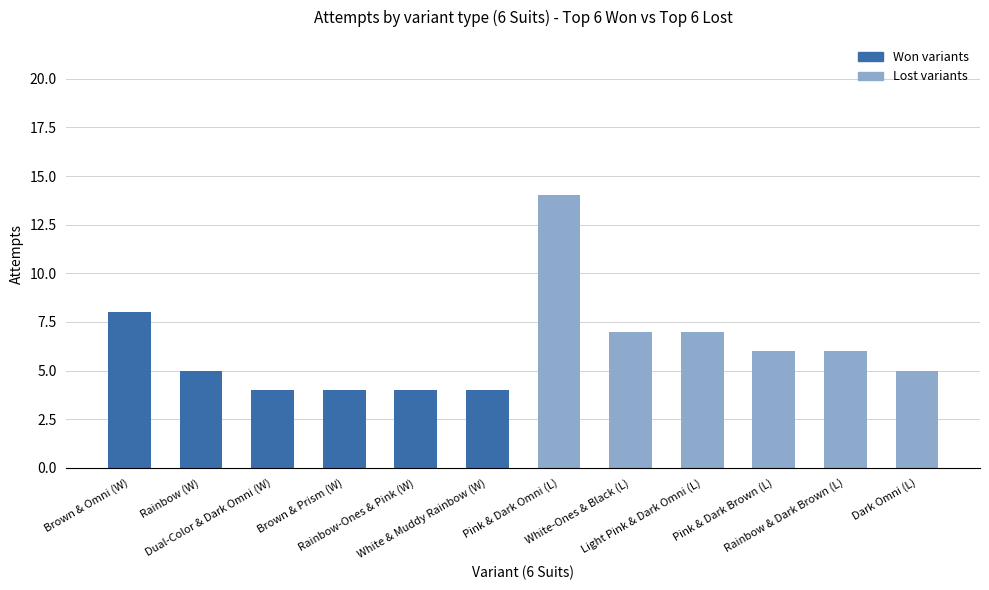

True or false: Won variants has a value of 4 at White & Muddy Rainbow (W).

True